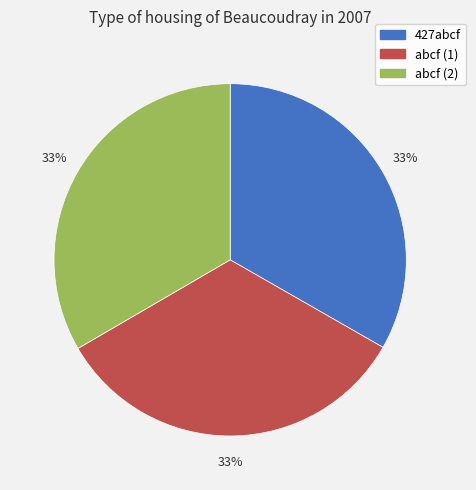

Approximately how many times larger is the value at abcf (1) compared to 427abcf?

1.0